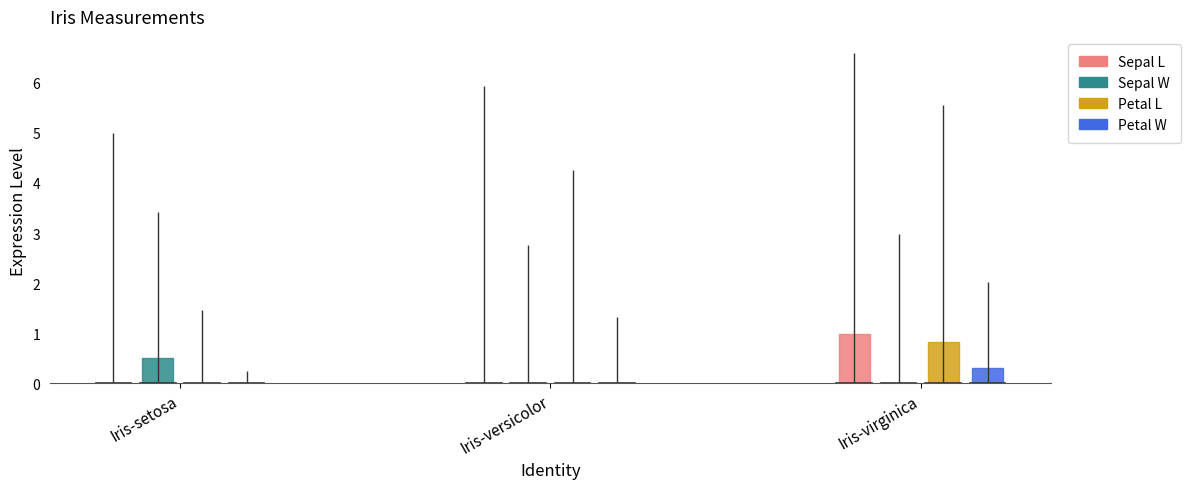

Reading left to right, list all the values displayed in this chart.

Sepal L: Iris-setosa=5.0	Iris-versicolor=5.9	Iris-virginica=6.6
Sepal W: Iris-setosa=3.4	Iris-versicolor=2.8	Iris-virginica=3.0
Petal L: Iris-setosa=1.5	Iris-versicolor=4.3	Iris-virginica=5.6
Petal W: Iris-setosa=0.2	Iris-versicolor=1.3	Iris-virginica=2.0